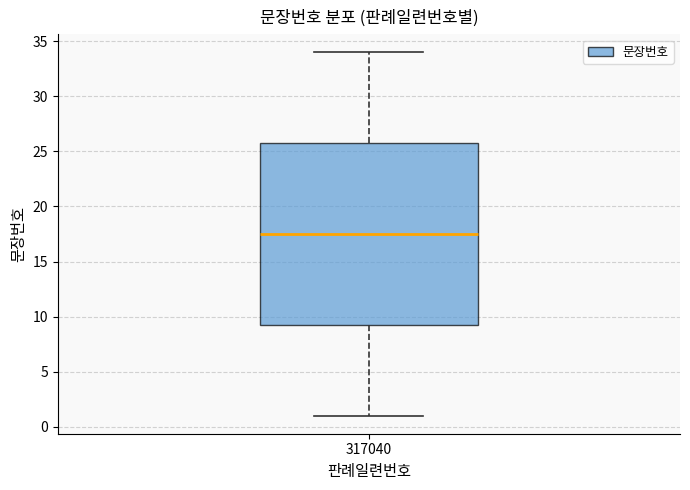

Where does the median line of the box at x = 317040 sit on the y-axis? The values are not printed on the chart, so give them approximately, as read against the axis.

17.5